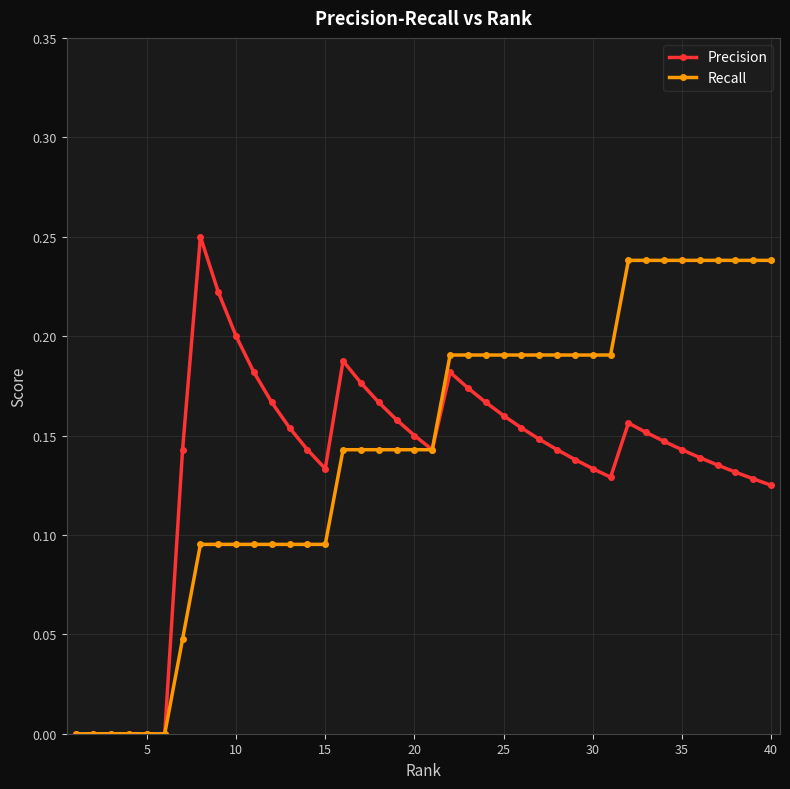

Count the number of data series in this chart.

2